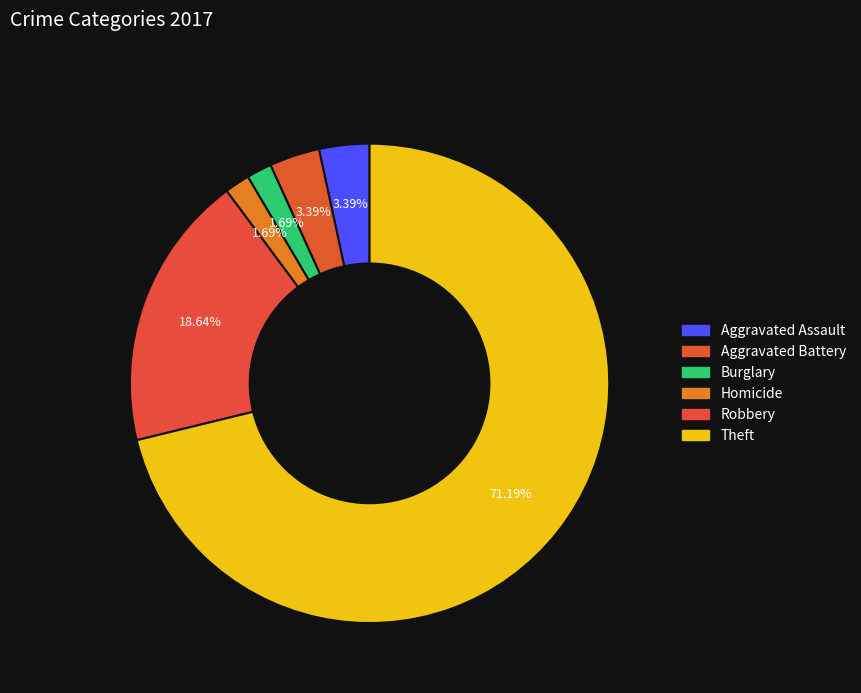

How many slices are in this pie chart?

6